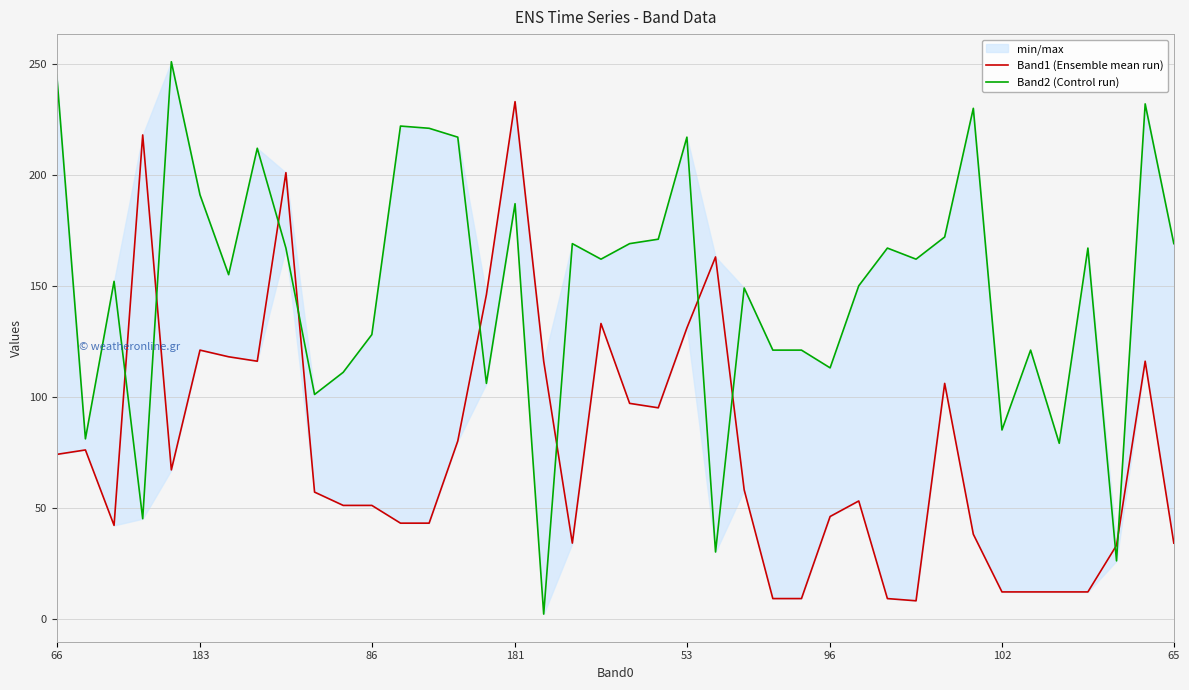

What is the difference between the highest and lowest values at 30?

154